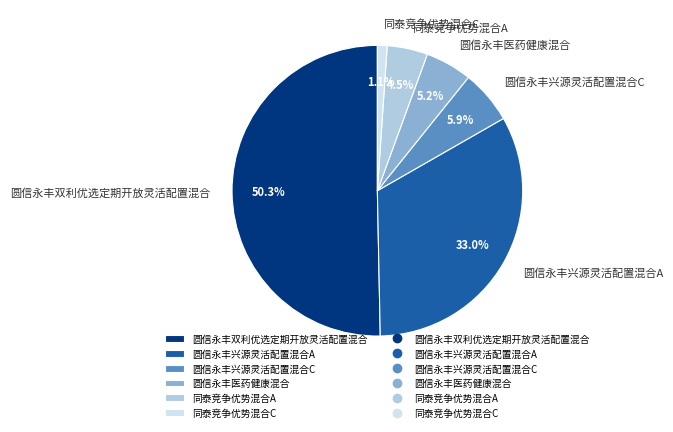

Is it true that 同泰竞争优势混合C is 1% of the pie?

True